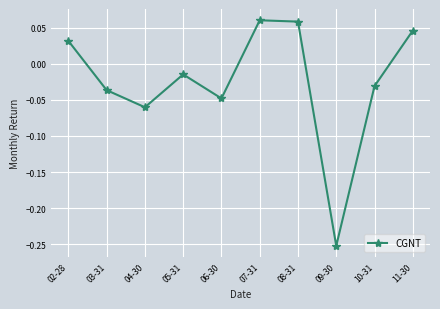

Where does the data first go above 0?

02-28